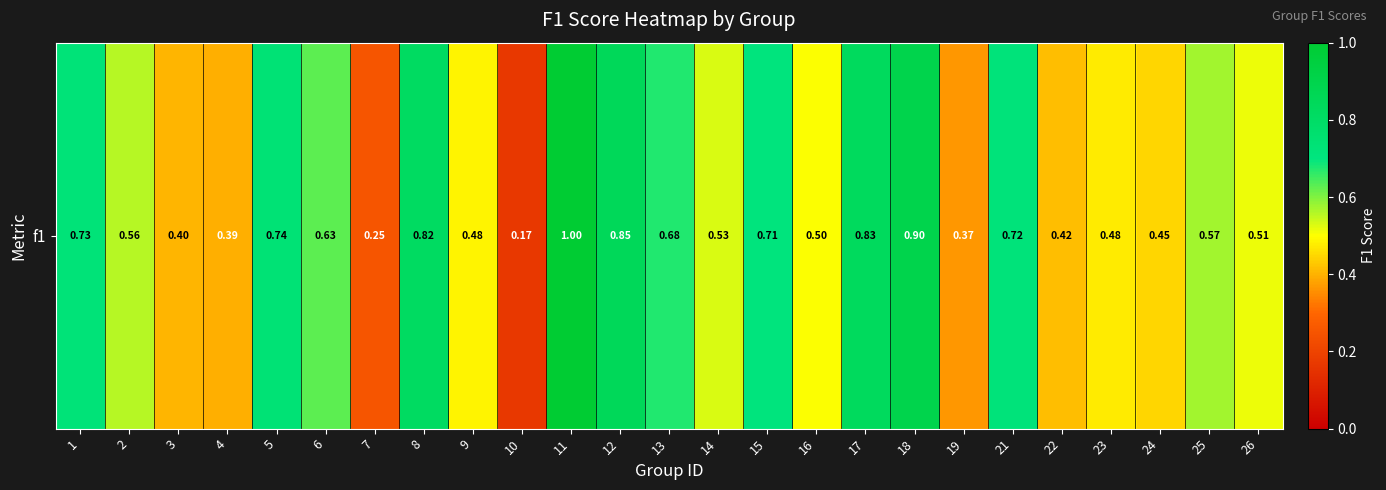

What is the average value?

0.6